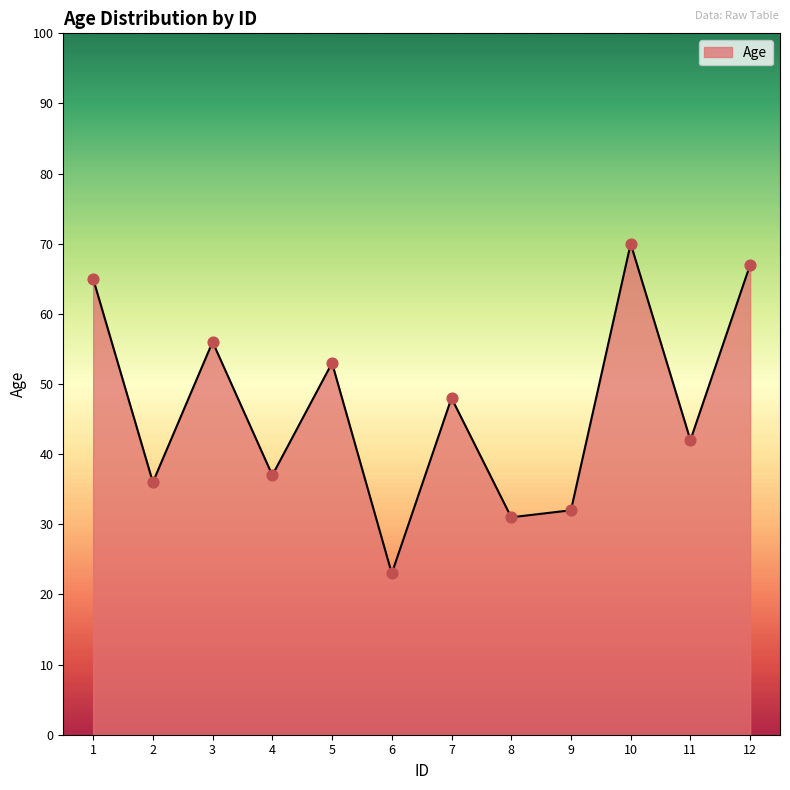

What is the change in value from 8 to 9?

+1